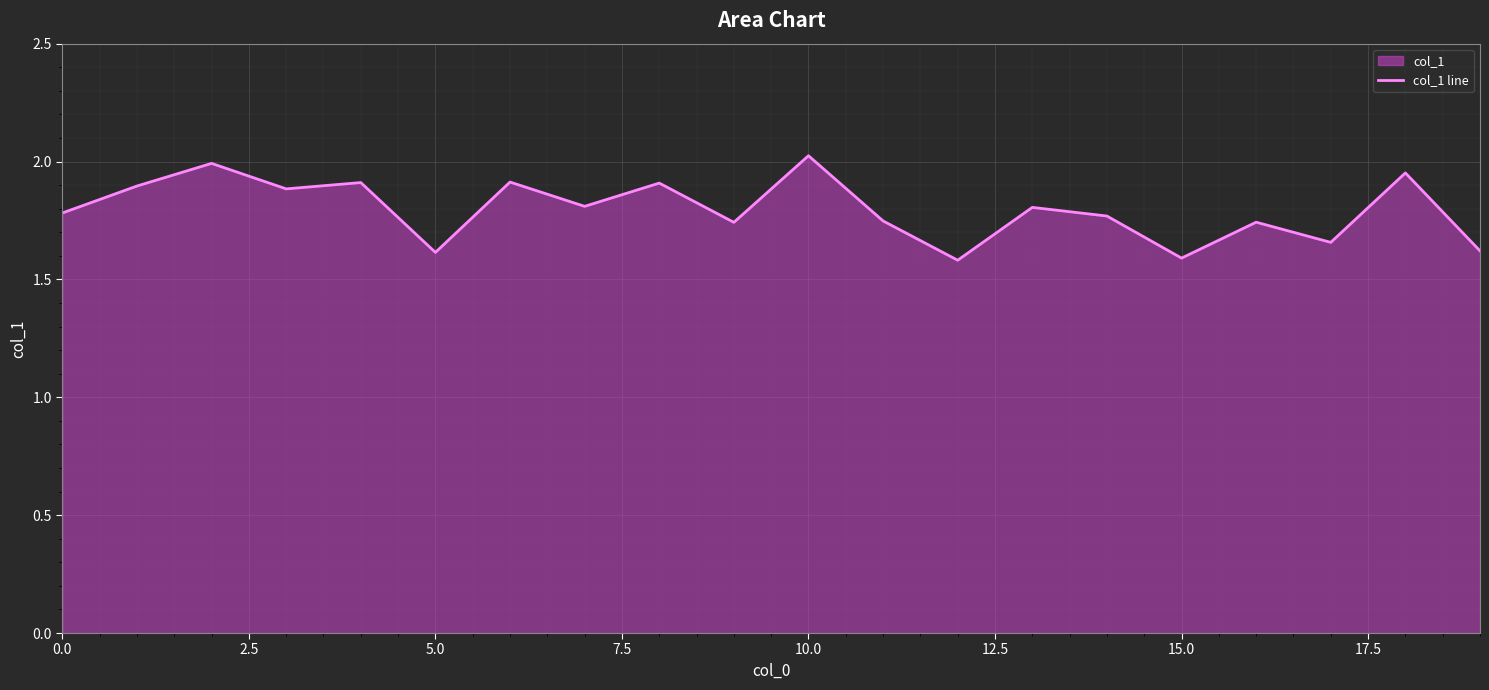

Is it true that the value at 12 is 1.6?

True